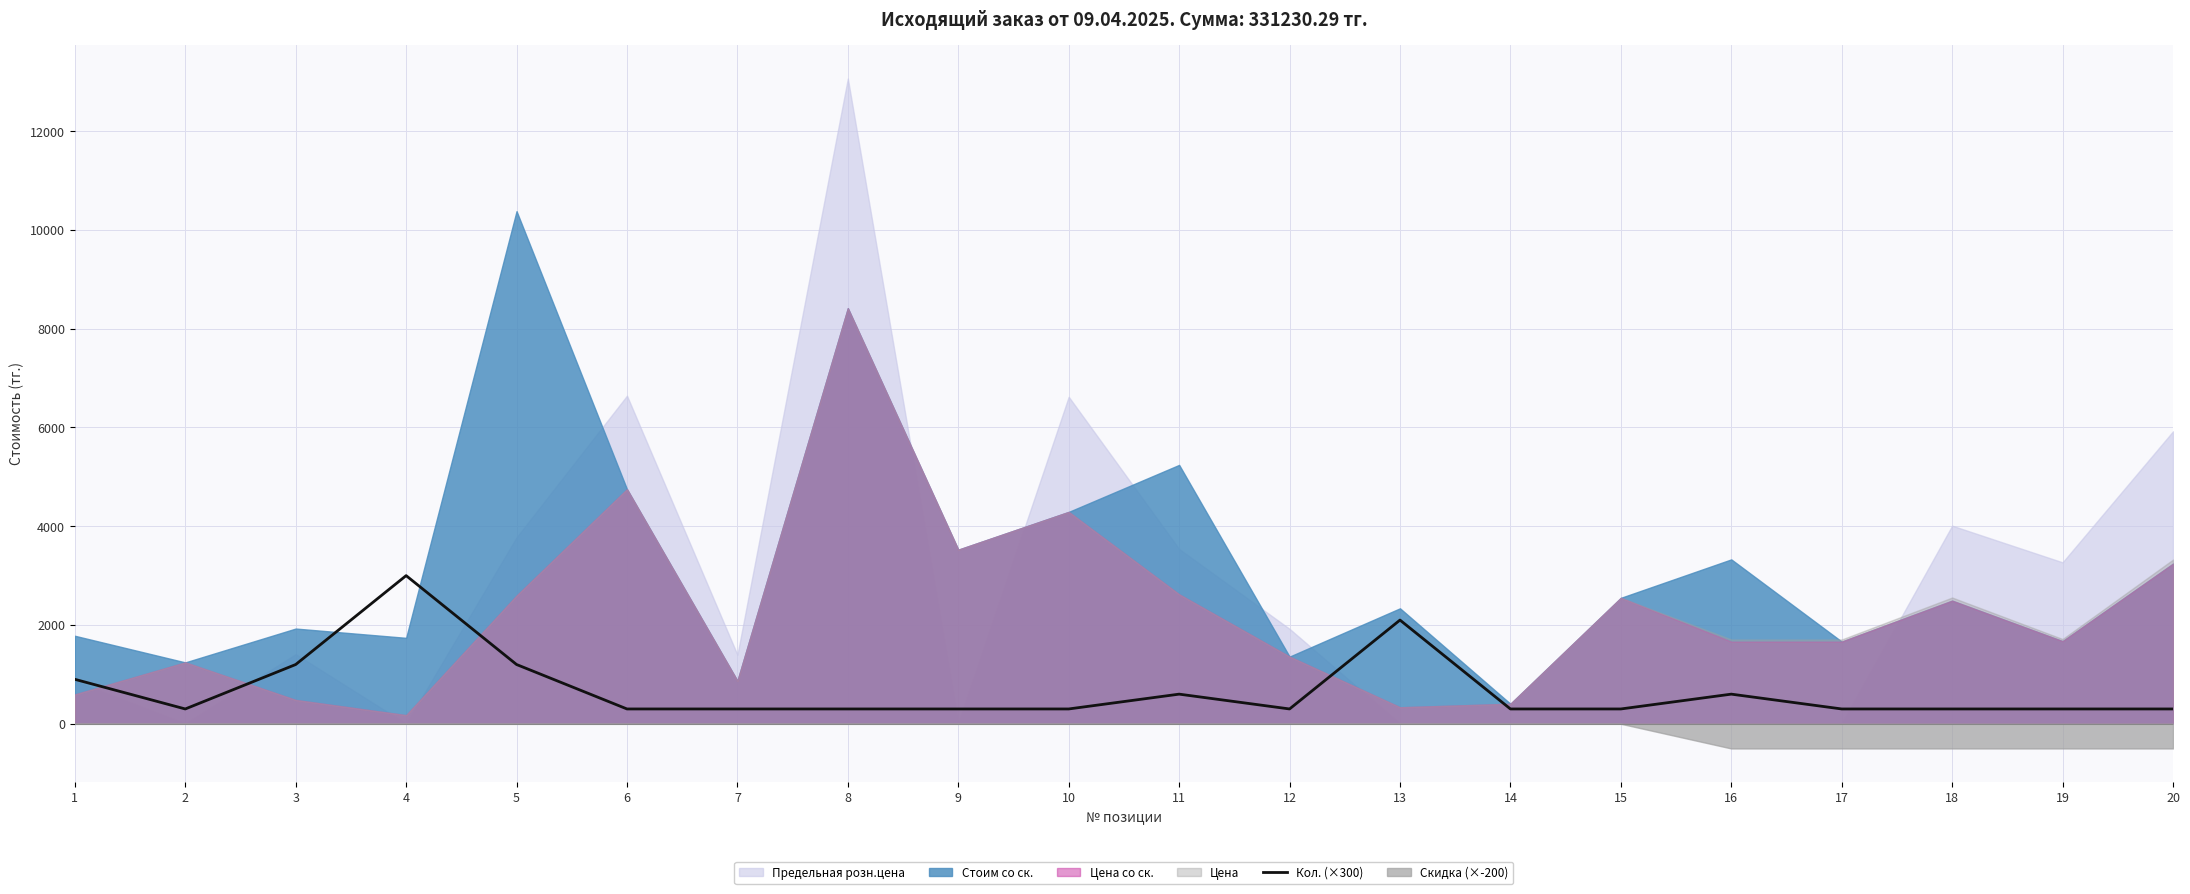

What is the approximate value at 6, to the nearest 100?

300